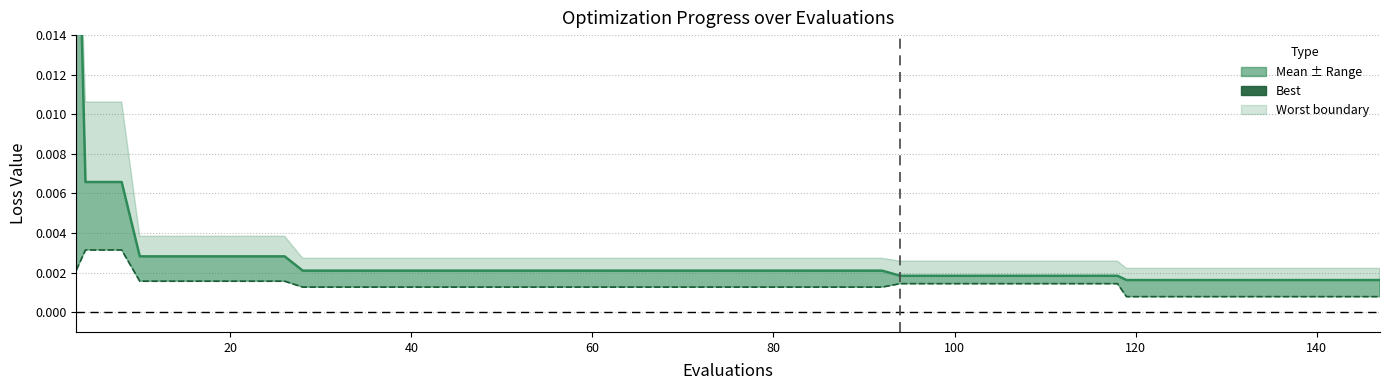

How many lines are shown in the chart?

2